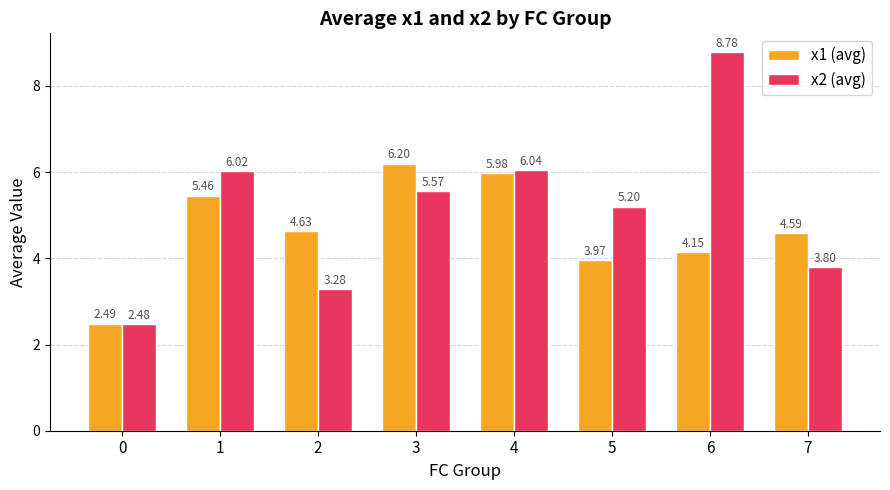

What is the difference between the highest and lowest values at 1?

0.6